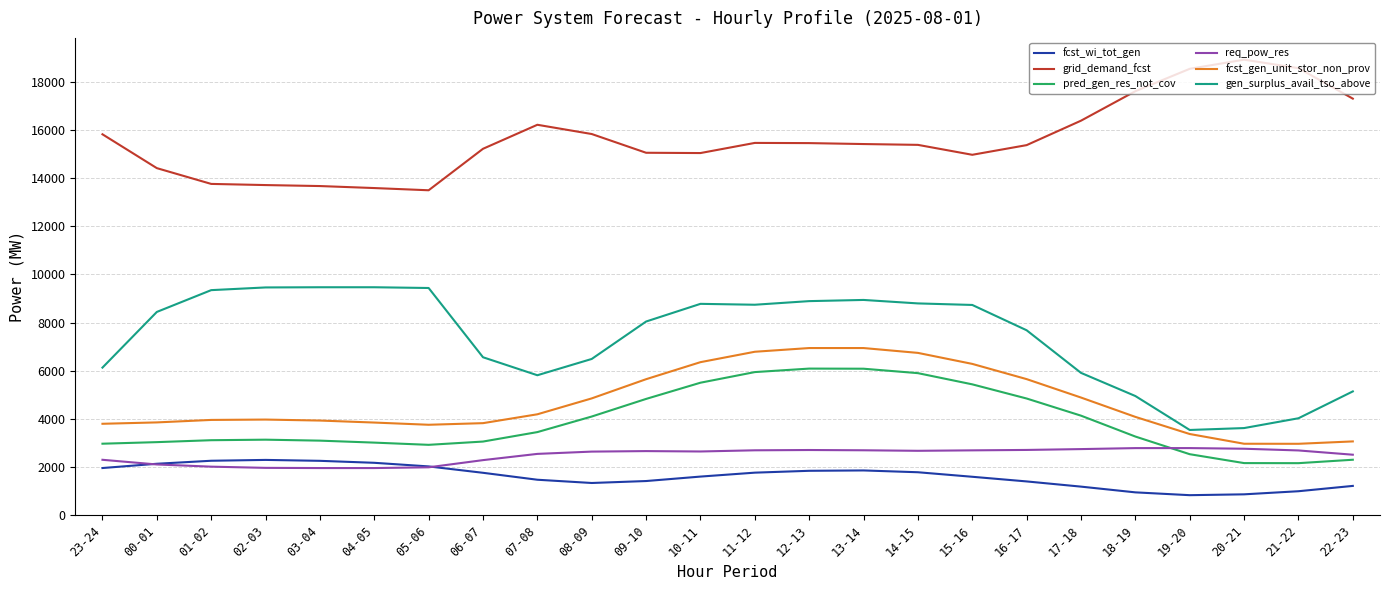

Read the grid_demand_fcst value at 15-16.

14968